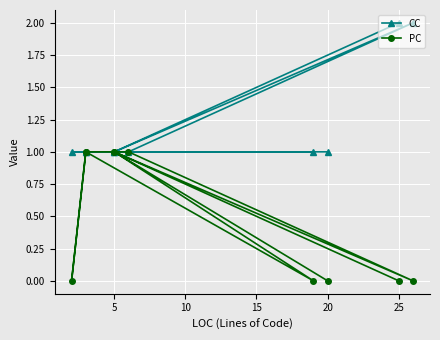

What is the maximum value shown in the chart?

2